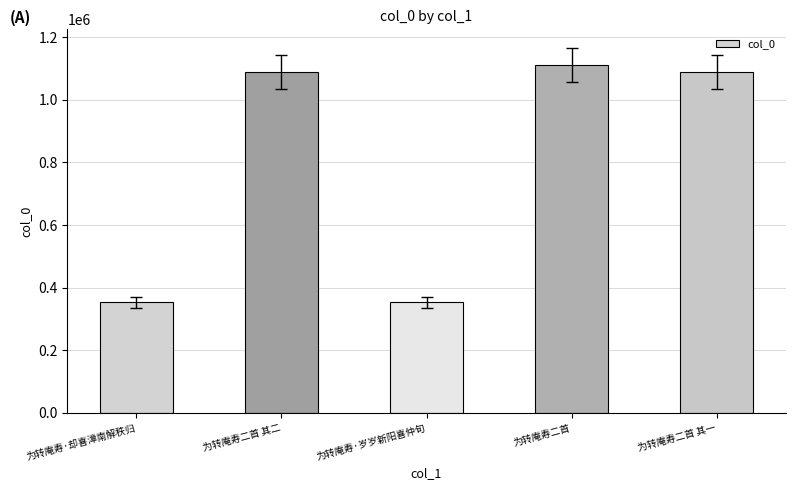

How many distinct data groups are displayed?

1